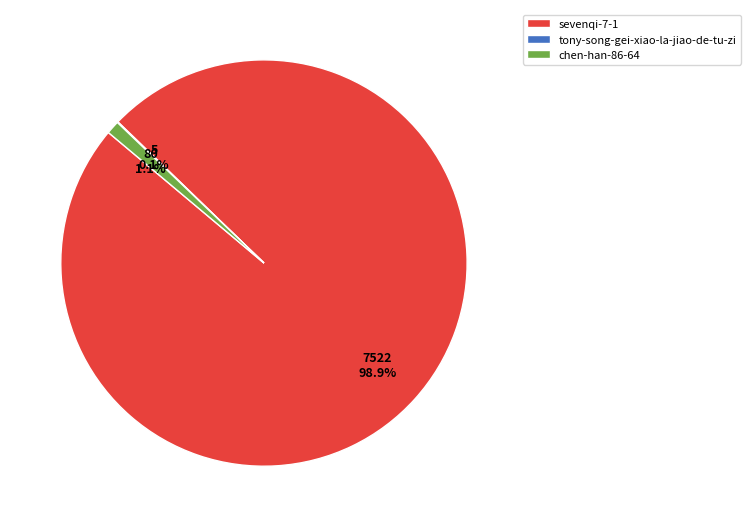

What is the largest slice in the pie chart?

sevenqi-7-1